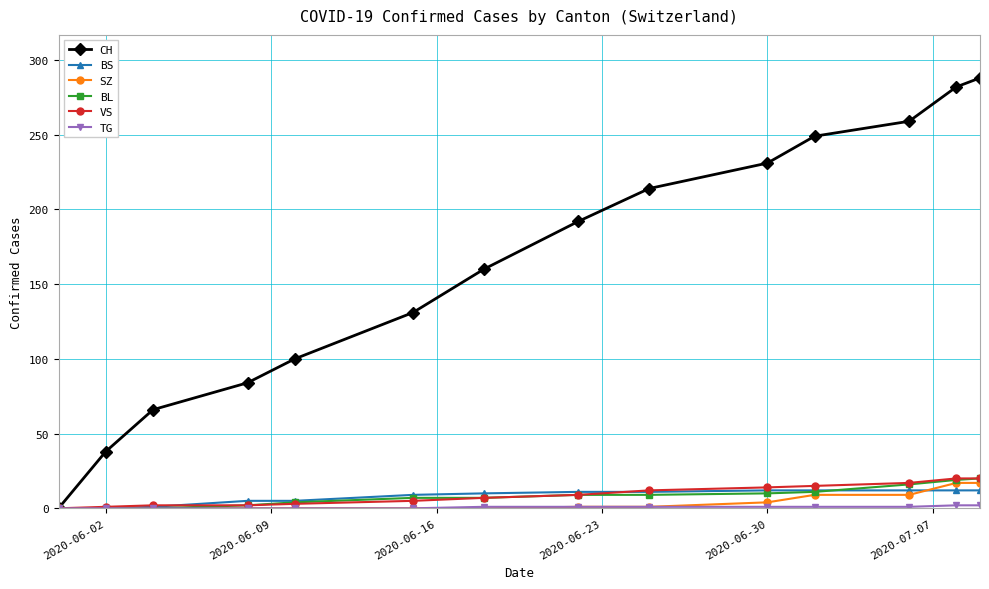

What is the maximum value for BL?

20